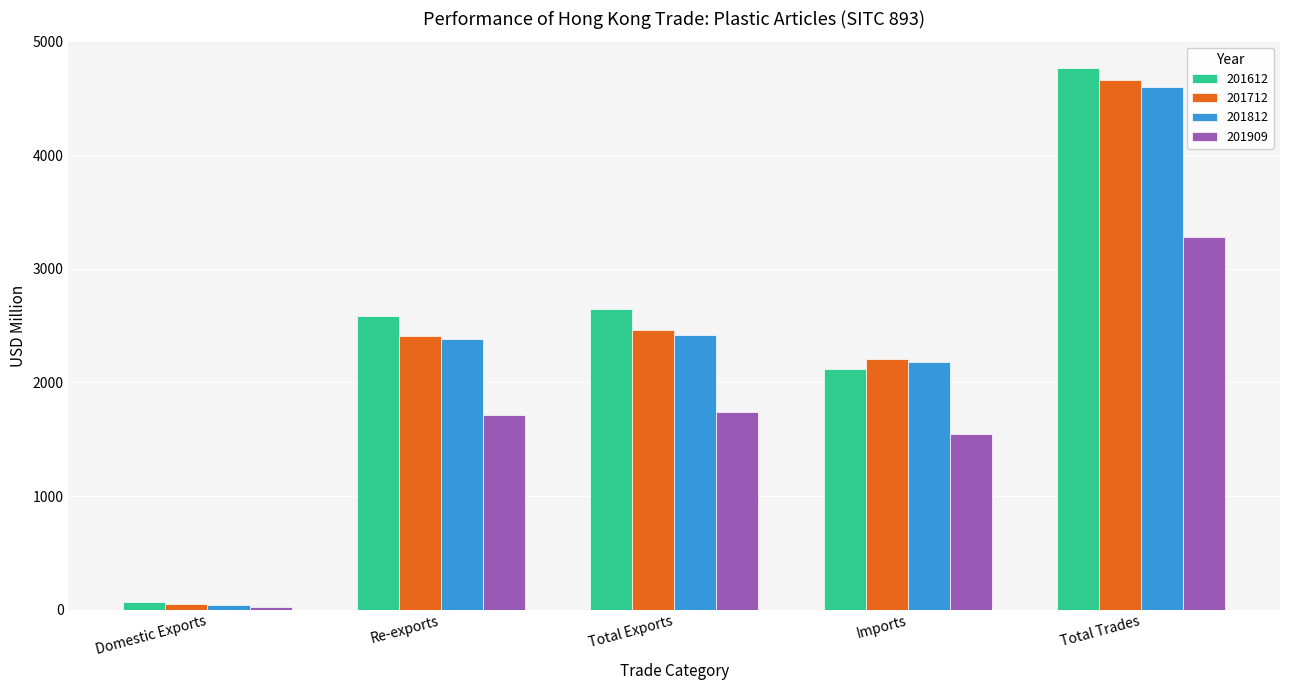

What is the label of the 5th bar from the left?

Total Trades